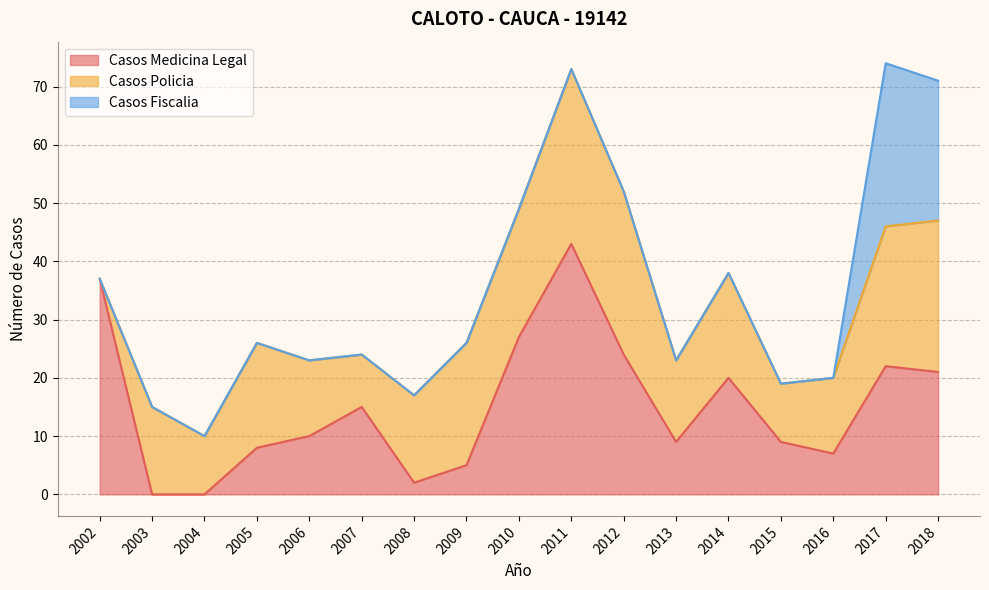

List the labels in order of Casos Fiscalia value, smallest first.

2002, 2003, 2004, 2005, 2006, 2007, 2008, 2009, 2010, 2011, 2012, 2013, 2014, 2015, 2016, 2018, 2017